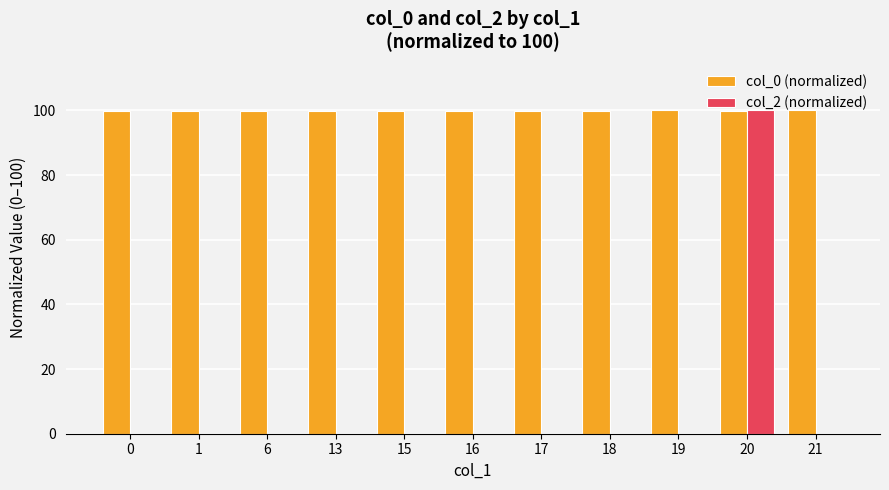

What is the highest value of the col_0 (normalized) series?

100.0